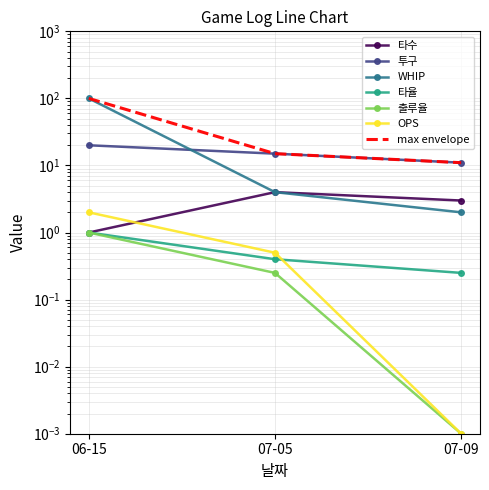

What is the label of the 2nd point from the right?

07-05